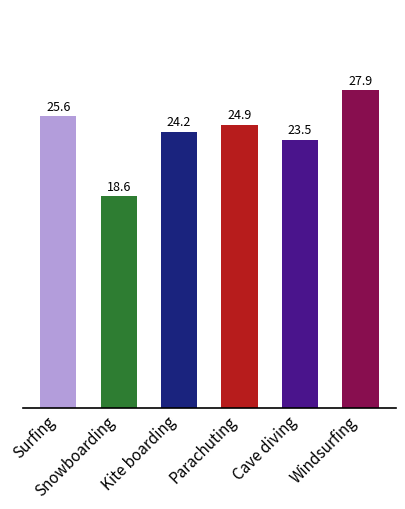

What is the difference between the values at Snowboarding and Kite boarding?

5.6